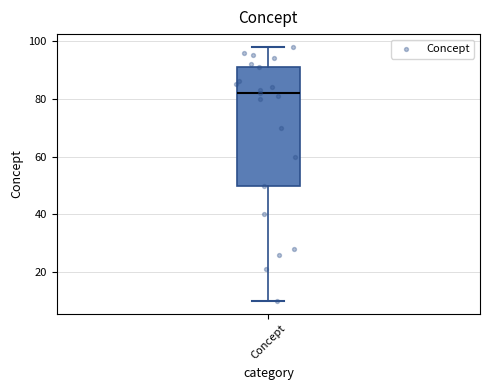

Transcribe this box plot: give where the median line is, the range the box spans, and where the two whiskers end, as read against the y-axis. The values are not printed on the chart, so give them approximately, as read against the axis.

median 82, box 50 to 92, whiskers 10 to 98